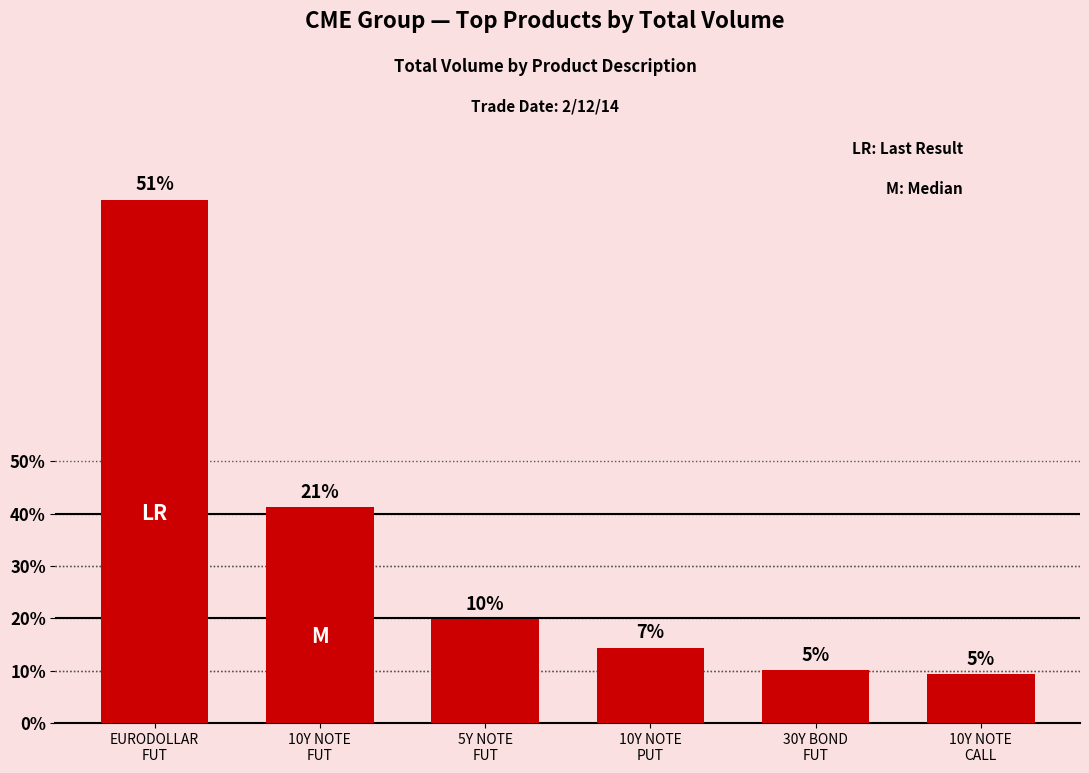

List the labels in order of value, smallest first.

10Y NOTE
CALL, 30Y BOND
FUT, 10Y NOTE
PUT, 5Y NOTE
FUT, 10Y NOTE
FUT, EURODOLLAR
FUT